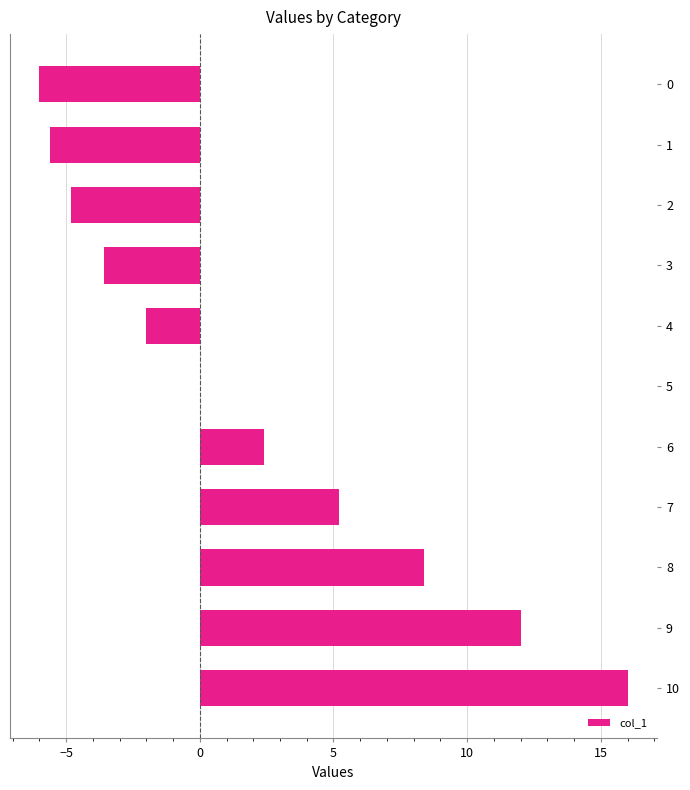

True or false: the data shows 10.2 at 10.

False